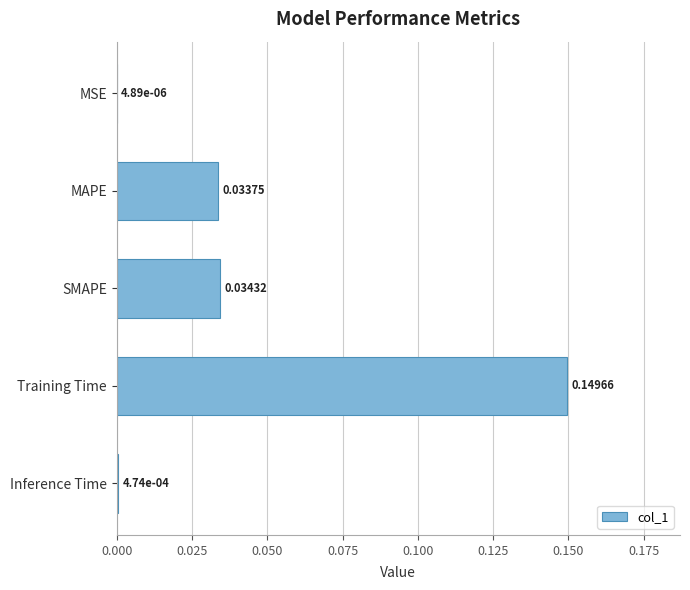

At which category does the chart reach its peak across all series?

Training Time